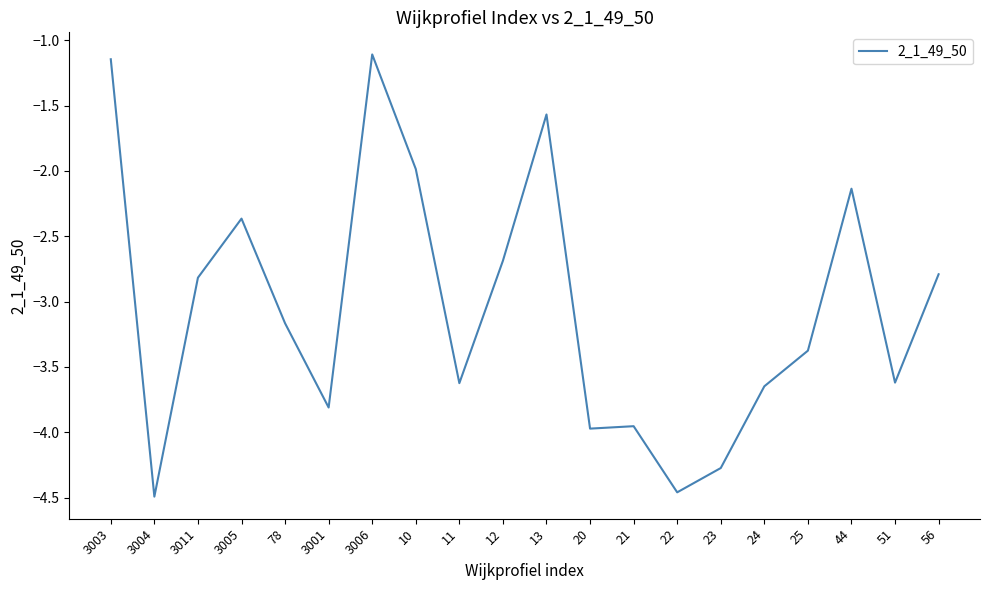

Where is the first local minimum?

3004